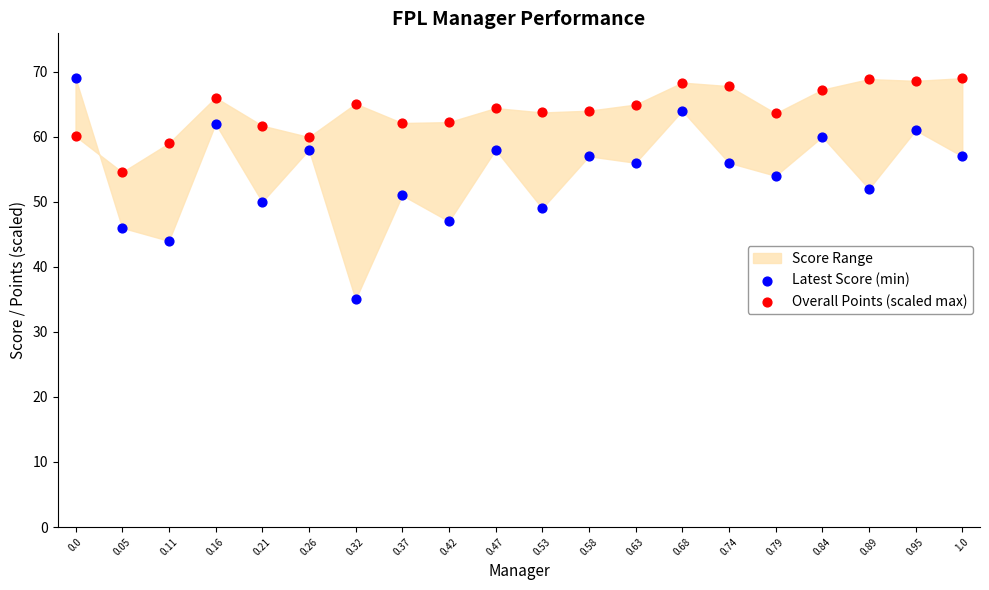

Which series reaches the minimum Y coordinate?

Latest Score (min)